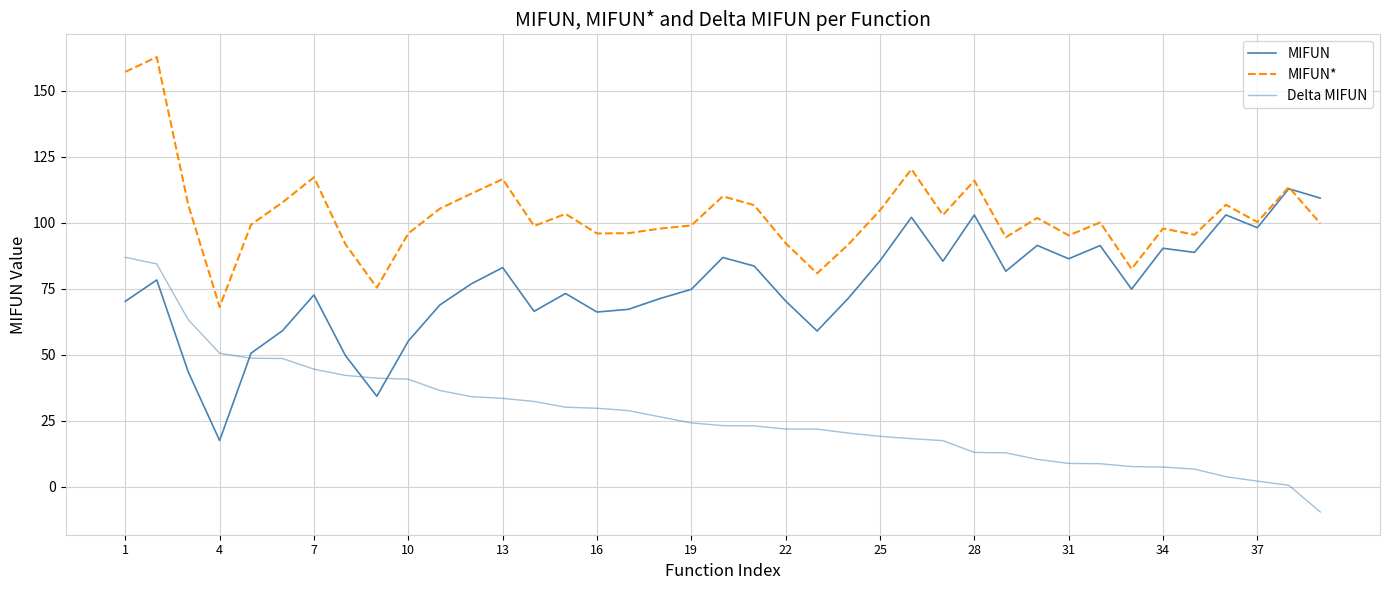

Does the chart display data point markers on the line(s)?

No